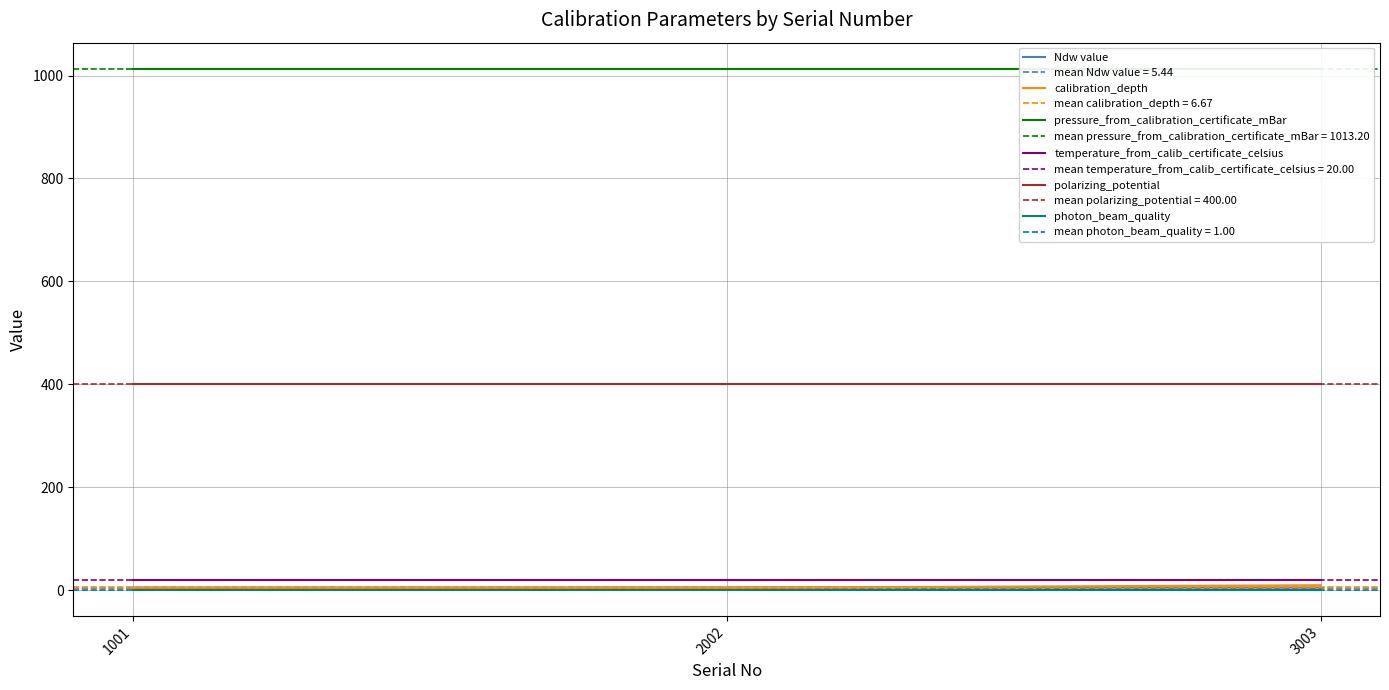

At which category does the chart reach its peak across all series?

1001